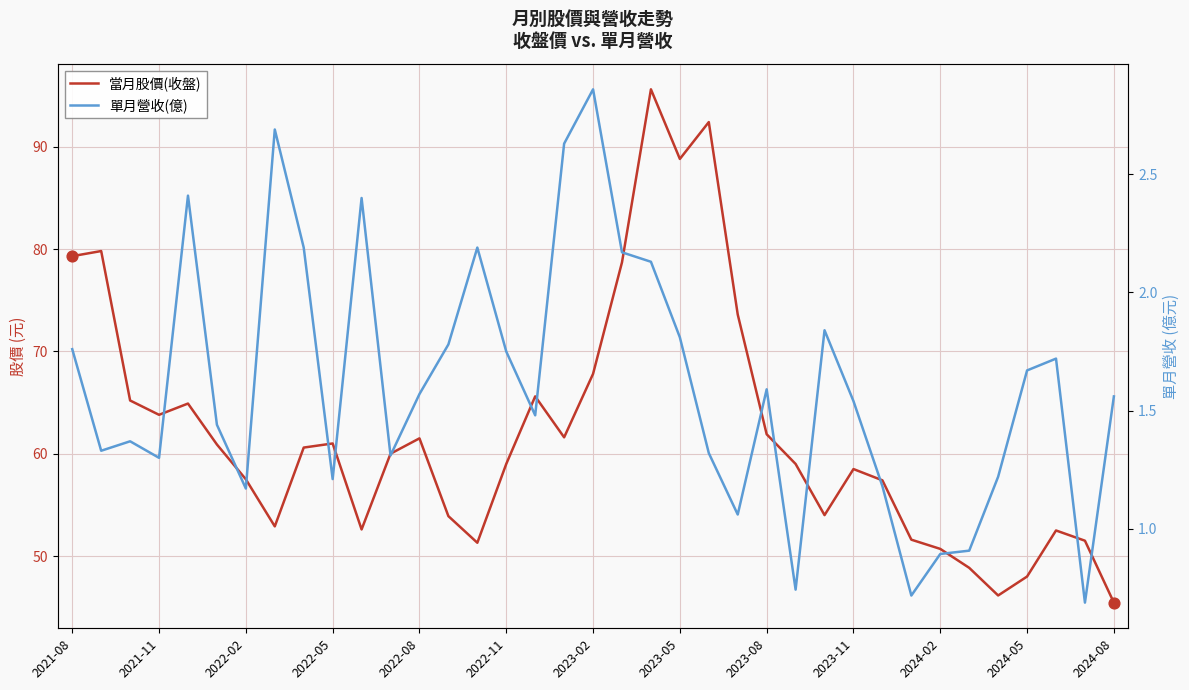

Which series contains the lowest Y value?

單月營收(億)